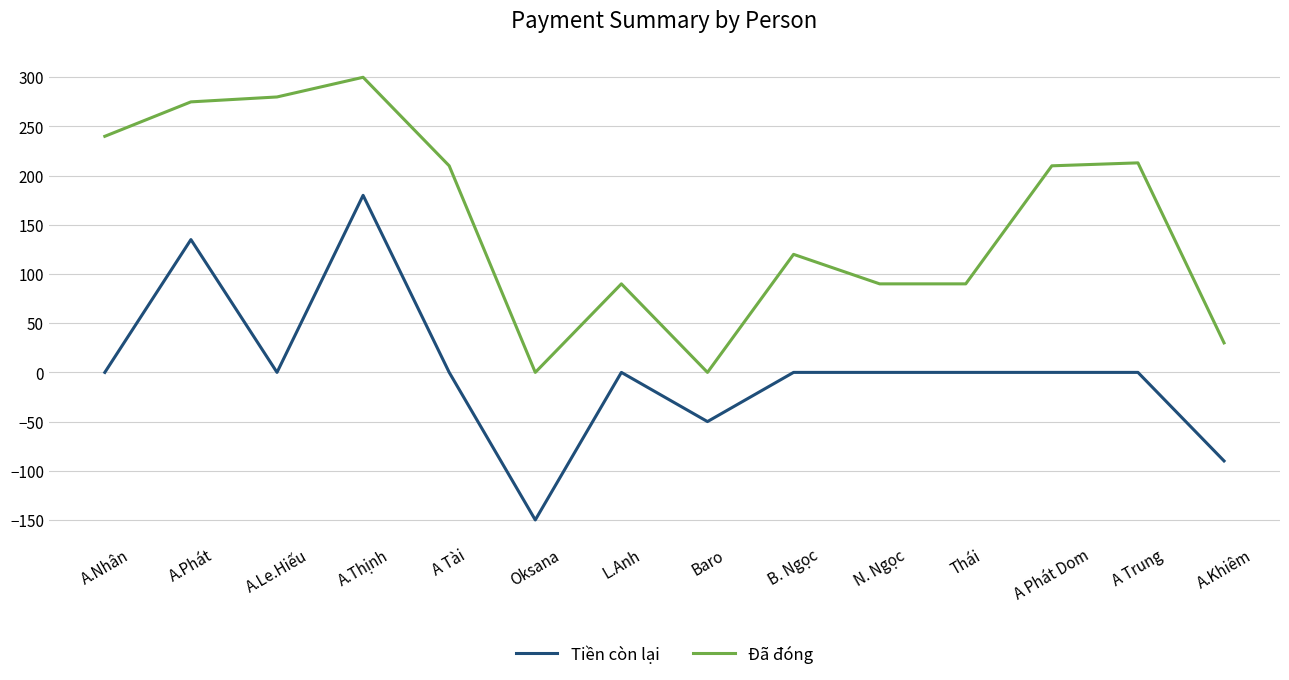

Is it true that Tiền còn lại equals 180 at A.Thịnh?

True